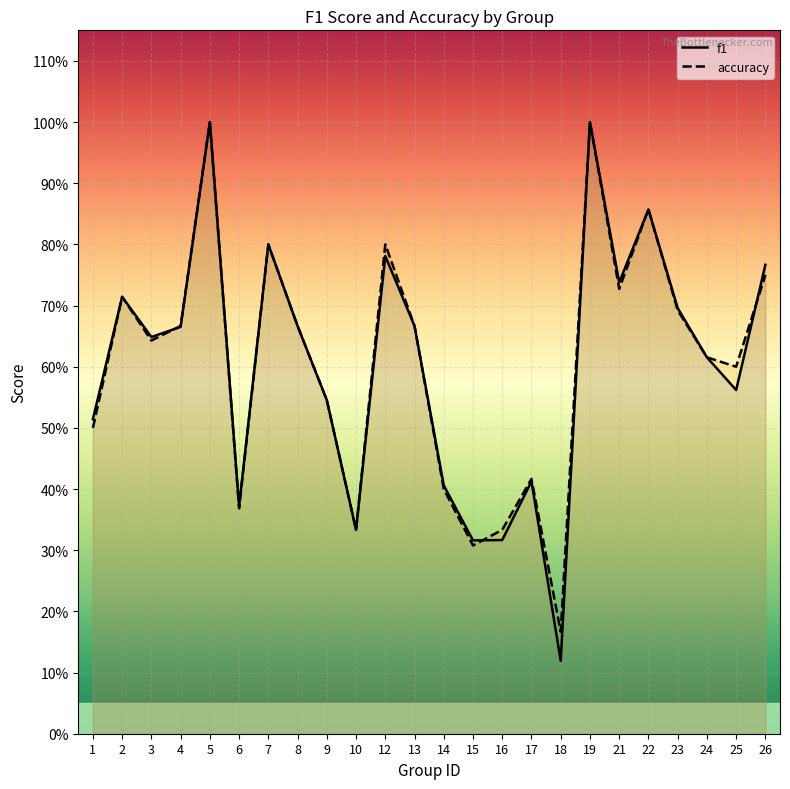

Count the number of categories in the chart.

24